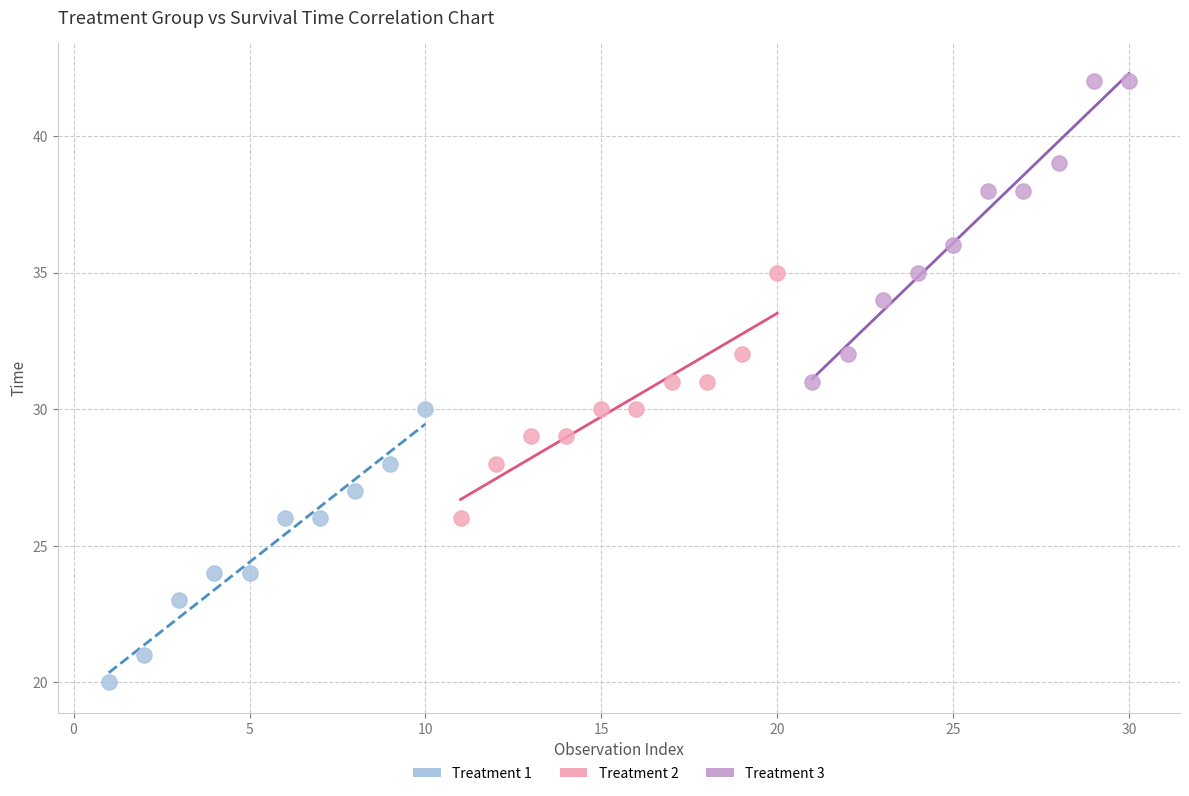

Which series has the widest spread of Y values?

Treatment 3